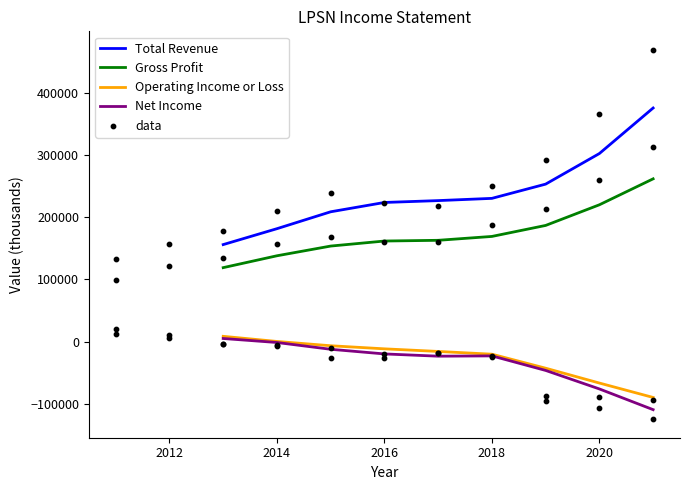

At how many categories does at least one series exceed 72032?

9